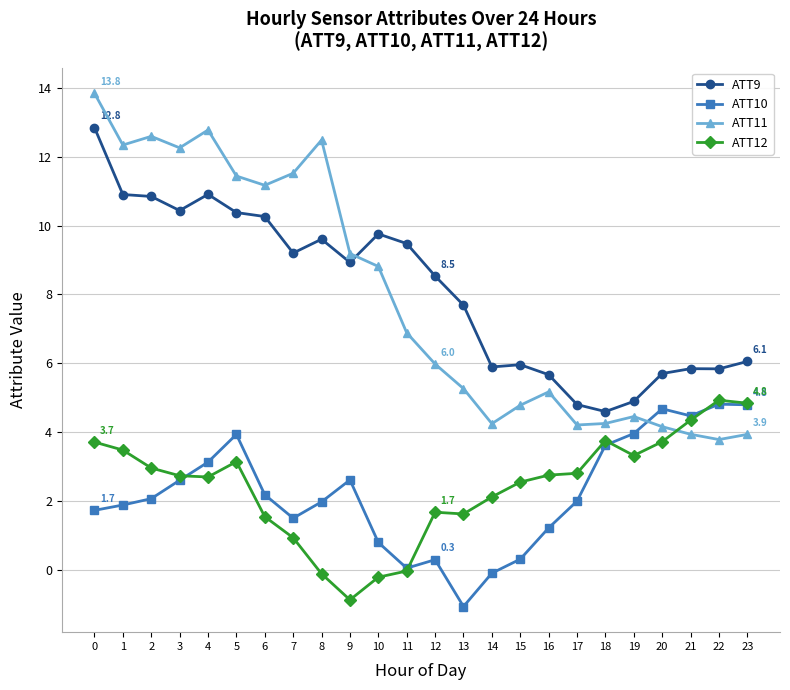

What is the value of the ATT11 point at the 2nd from the left?

12.3